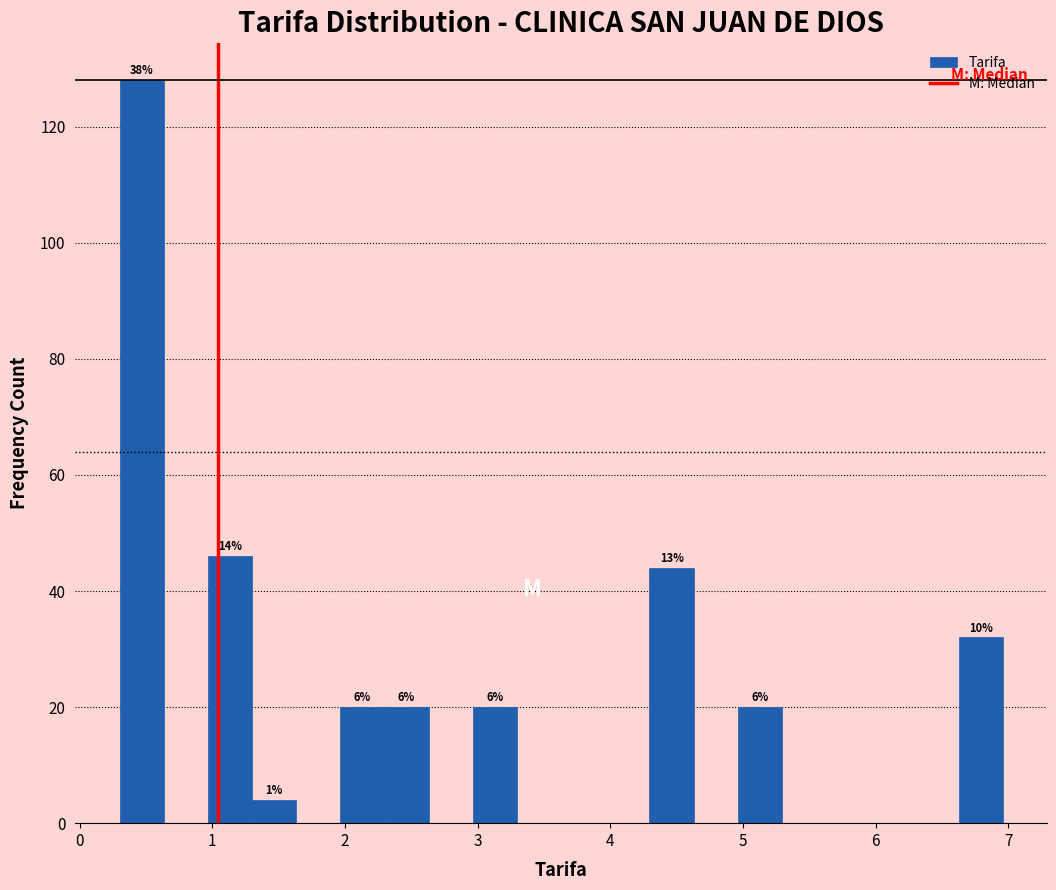

Around what value on the x-axis is the tallest bar? Give the approximate position of its centre, as read against the axis.

0.5